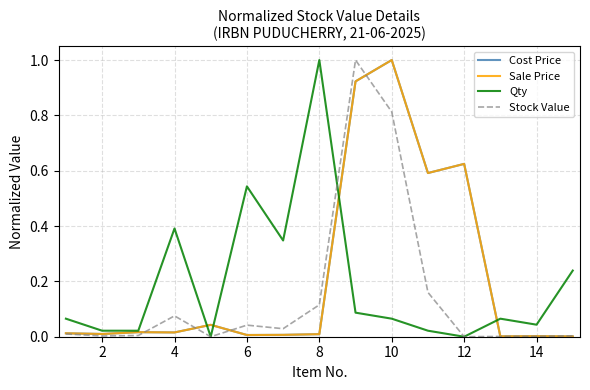

What is the maximum value shown in the chart?

1.0